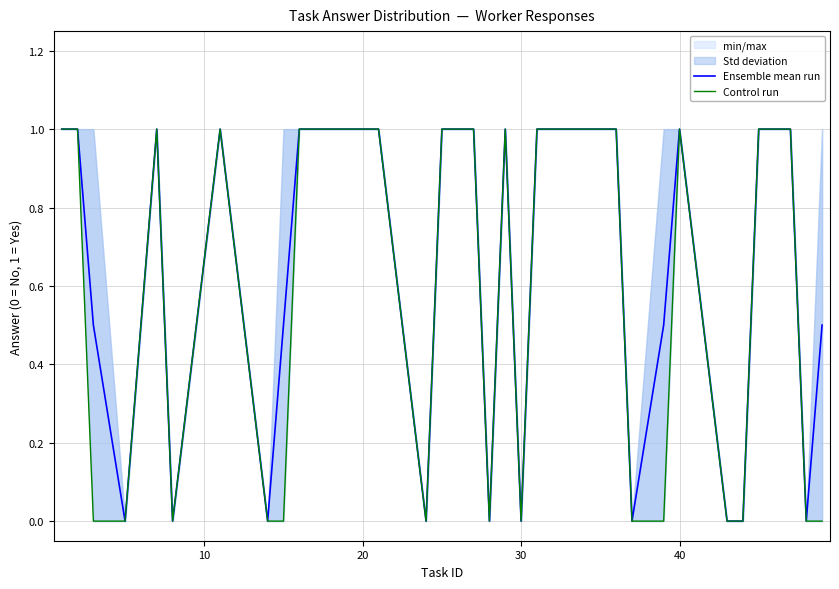

Rank the series by their average value, from lowest to highest.

Control run, Ensemble mean run